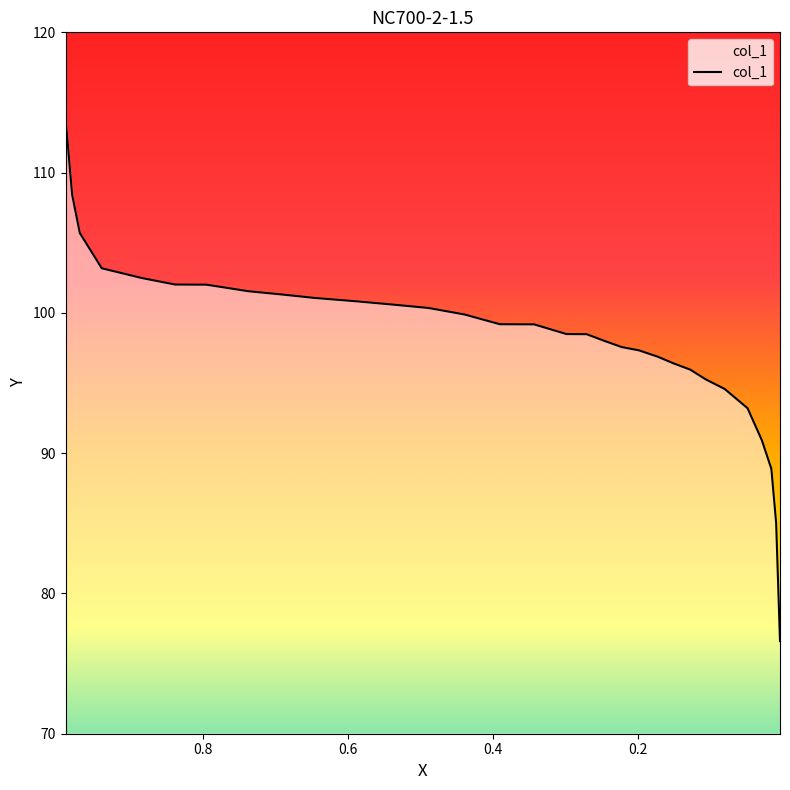

What is the change in value from 0.589 to 0.2219?

-3.3